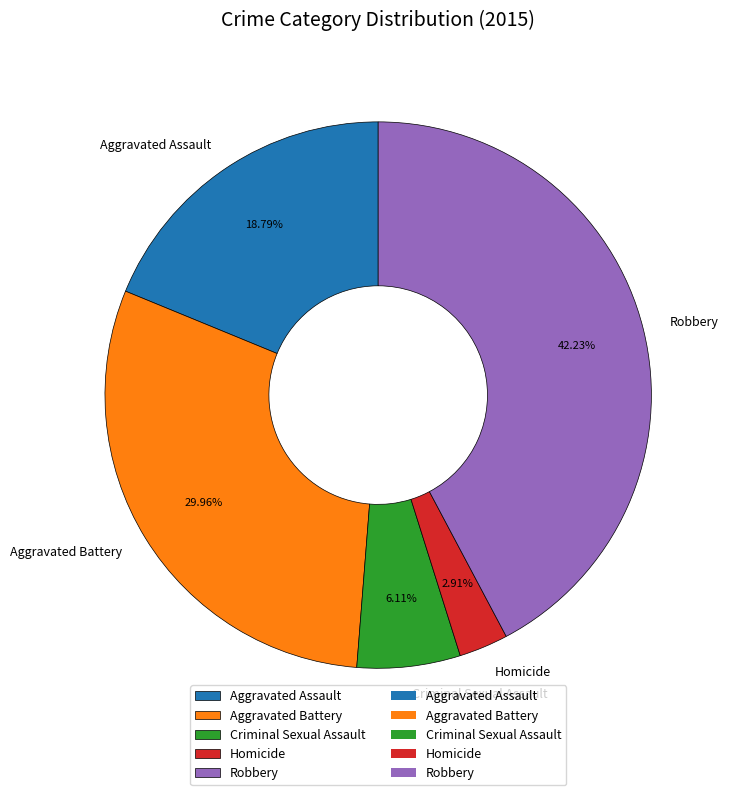

Approximately how many times larger is the value at Criminal Sexual Assault compared to Homicide?

2.1